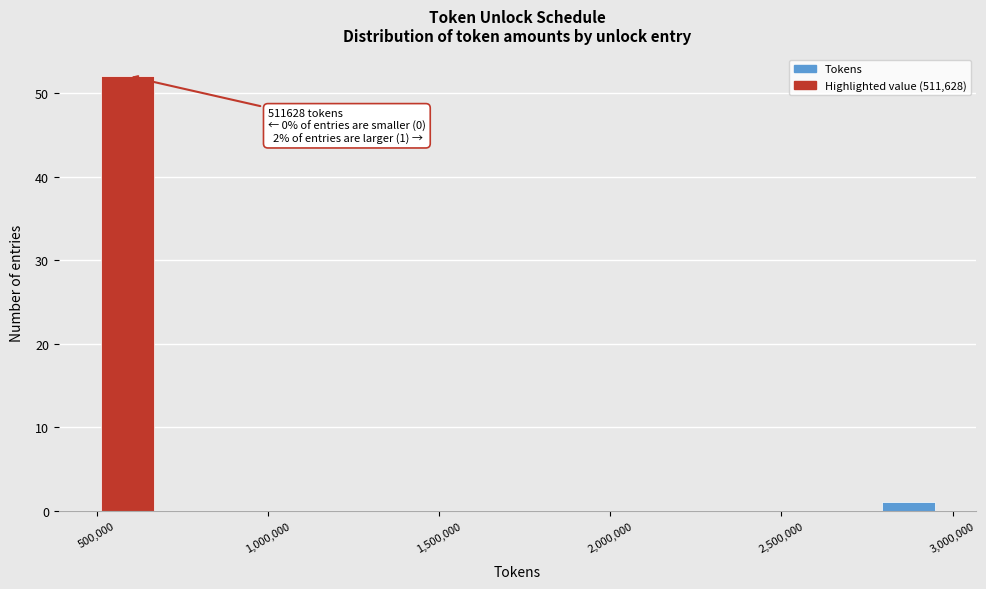

Read against the x-axis, roughly where is the centre of the tallest bar?

600000